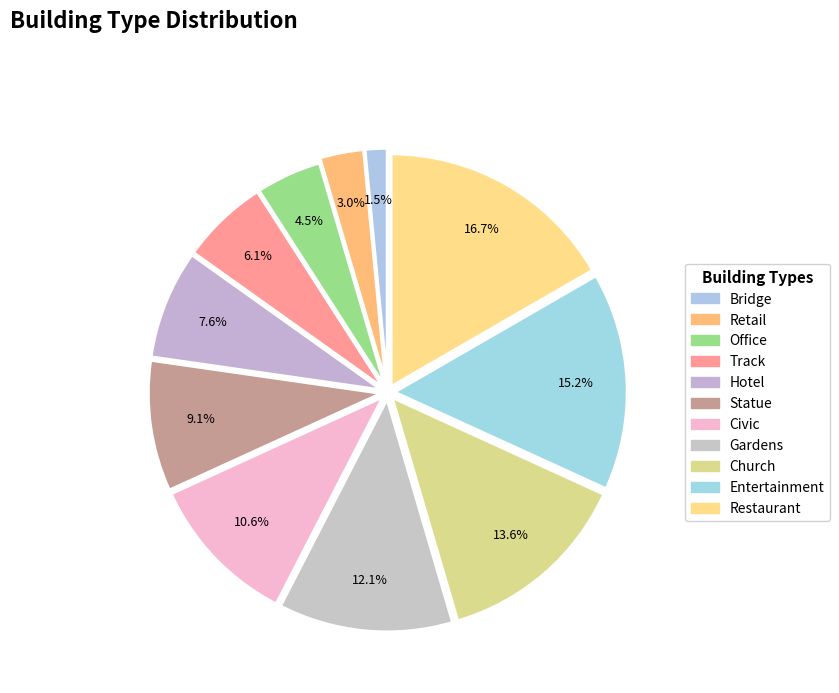

Count the number of slices in the pie.

11